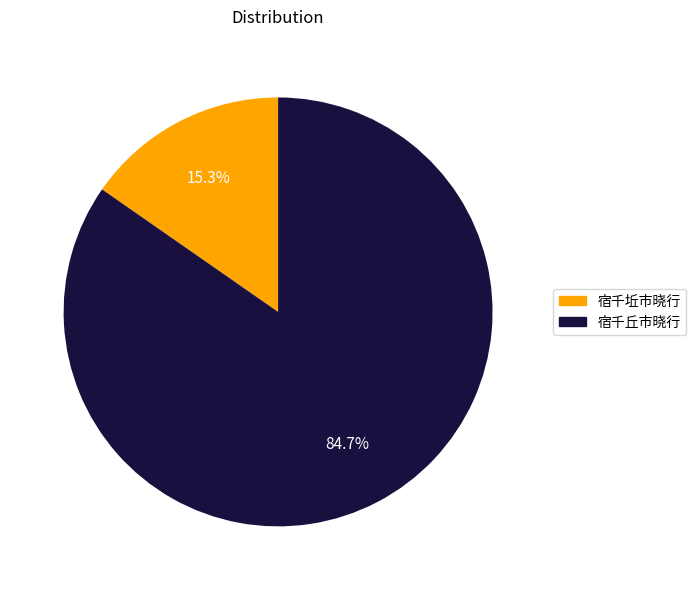

Which slice is the smallest?

宿千坵市晓行